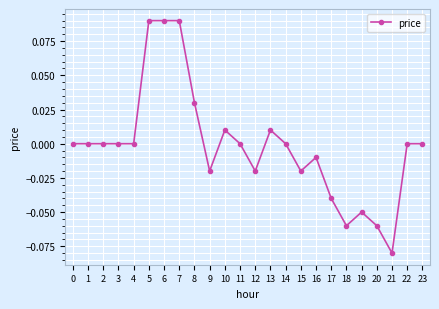

Is this an area chart (filled region under the line)?

No